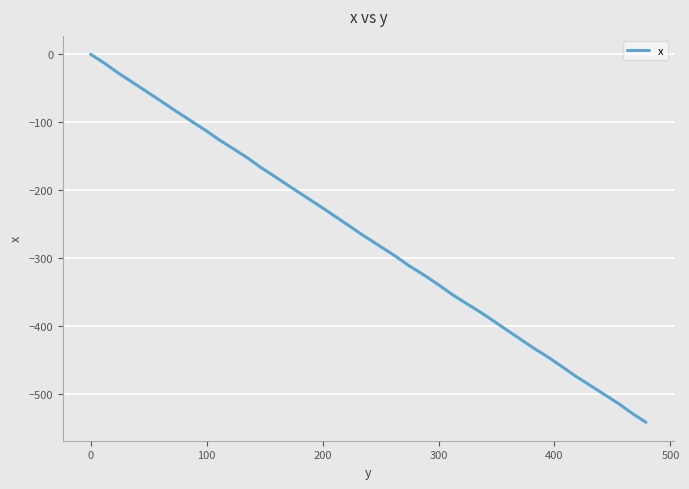

What is the sum of all values?

-10903.3